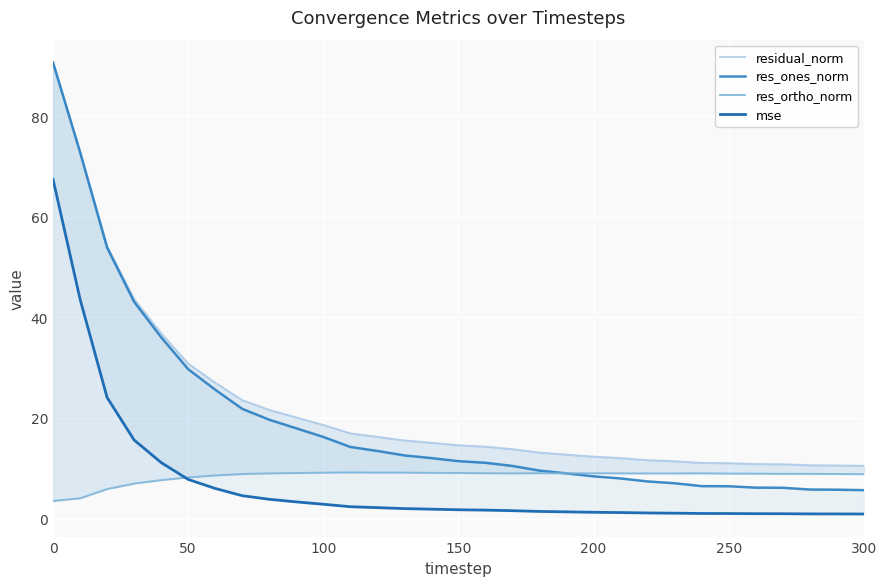

Does the chart display data point markers on the line(s)?

No